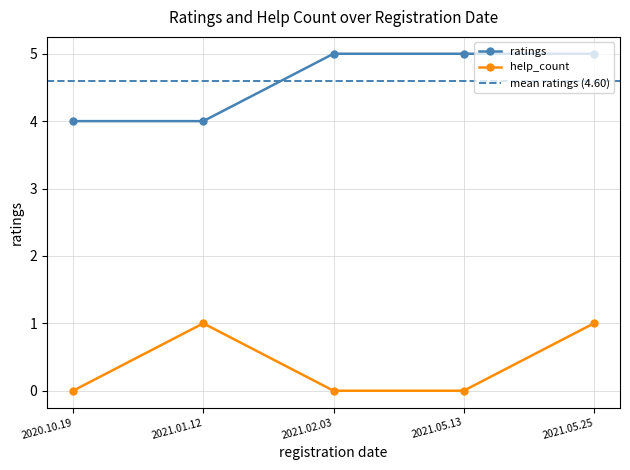

What is the difference between the ratings values at 2021.01.12 and 2021.02.03?

1